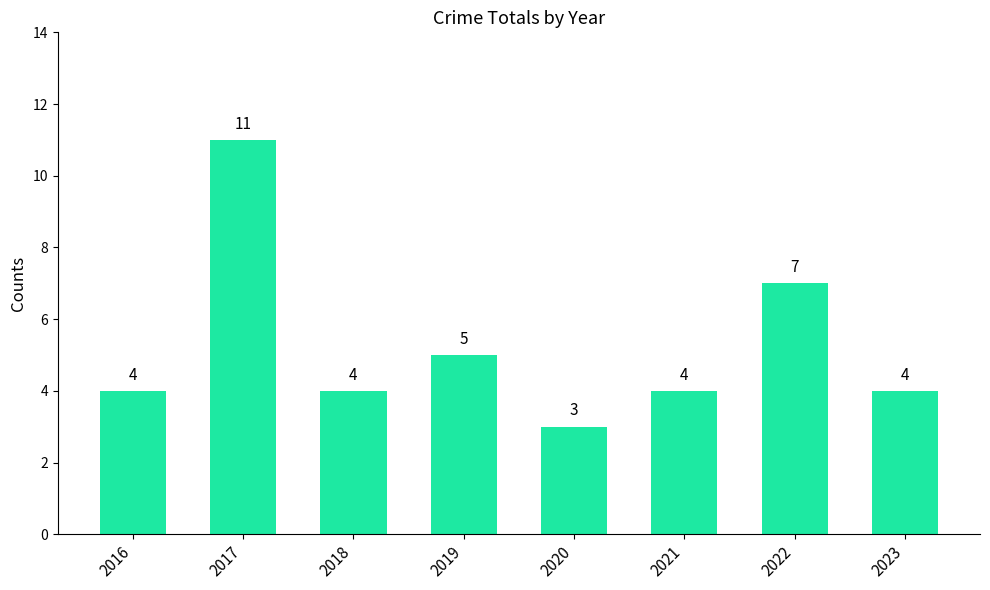

What is the average value?

5